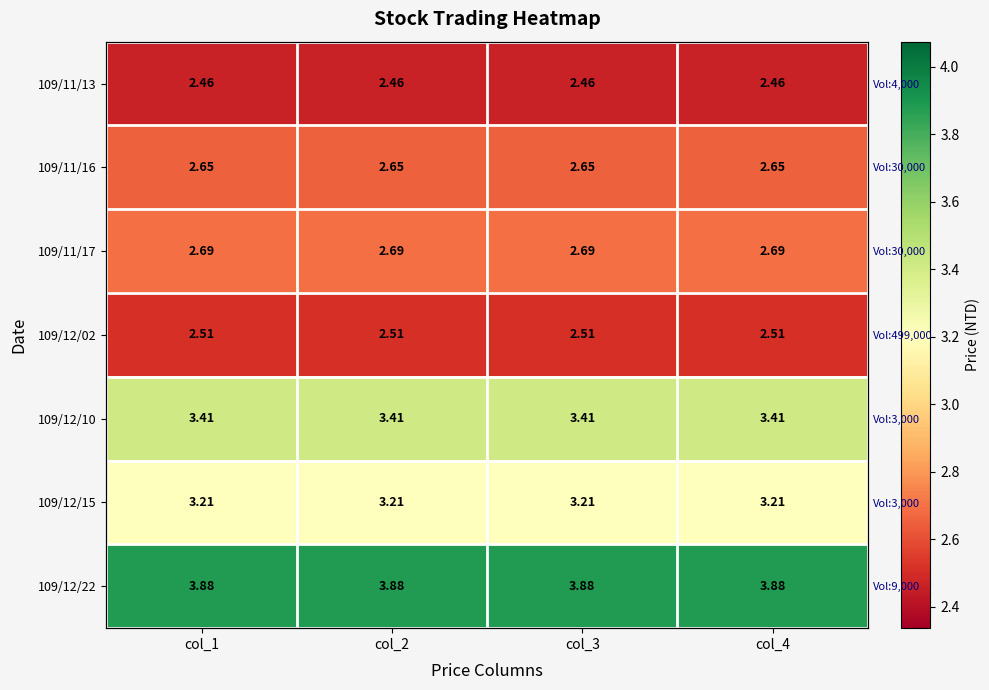

How many distinct data groups are displayed?

7